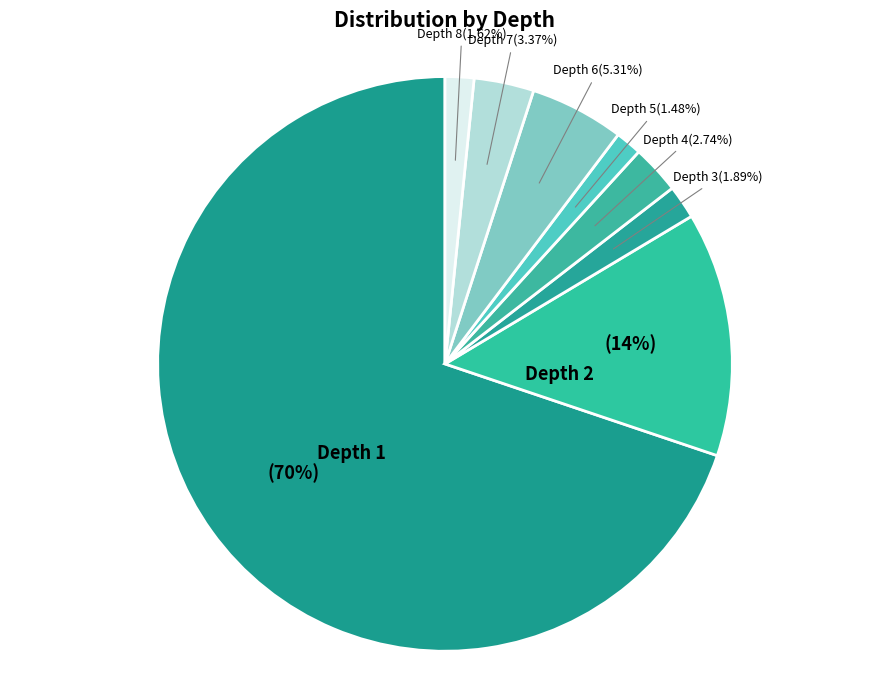

What is the largest slice in the pie chart?

Depth 1